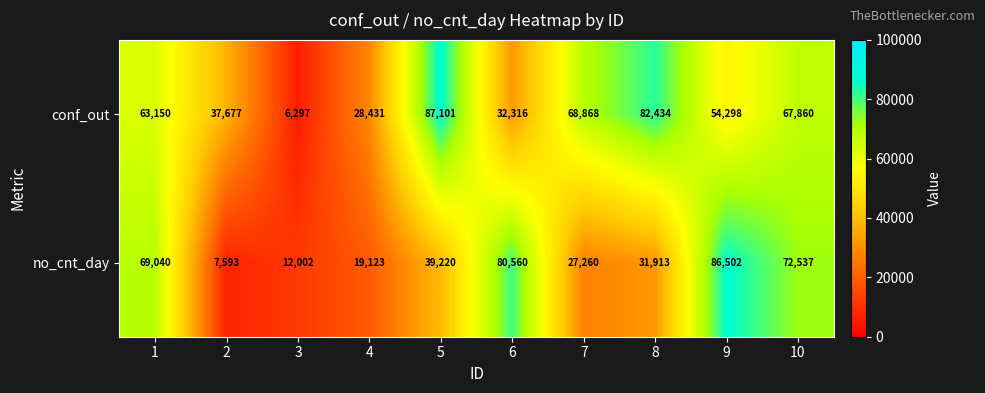

What is the difference between the conf_out values at 3 and 6?

26019